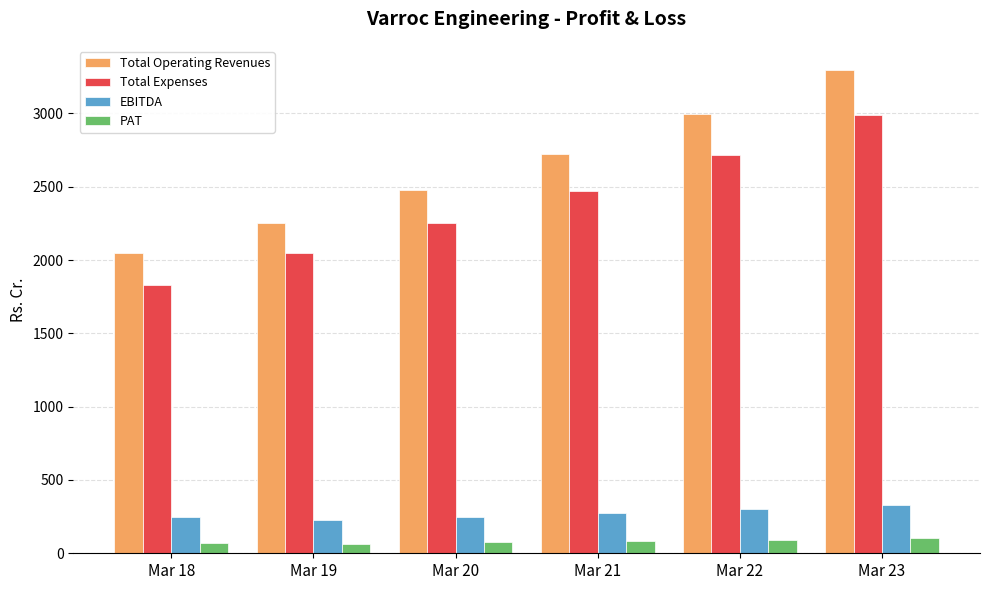

What is the difference between the maximum and minimum values in the Total Operating Revenues series?

1249.6